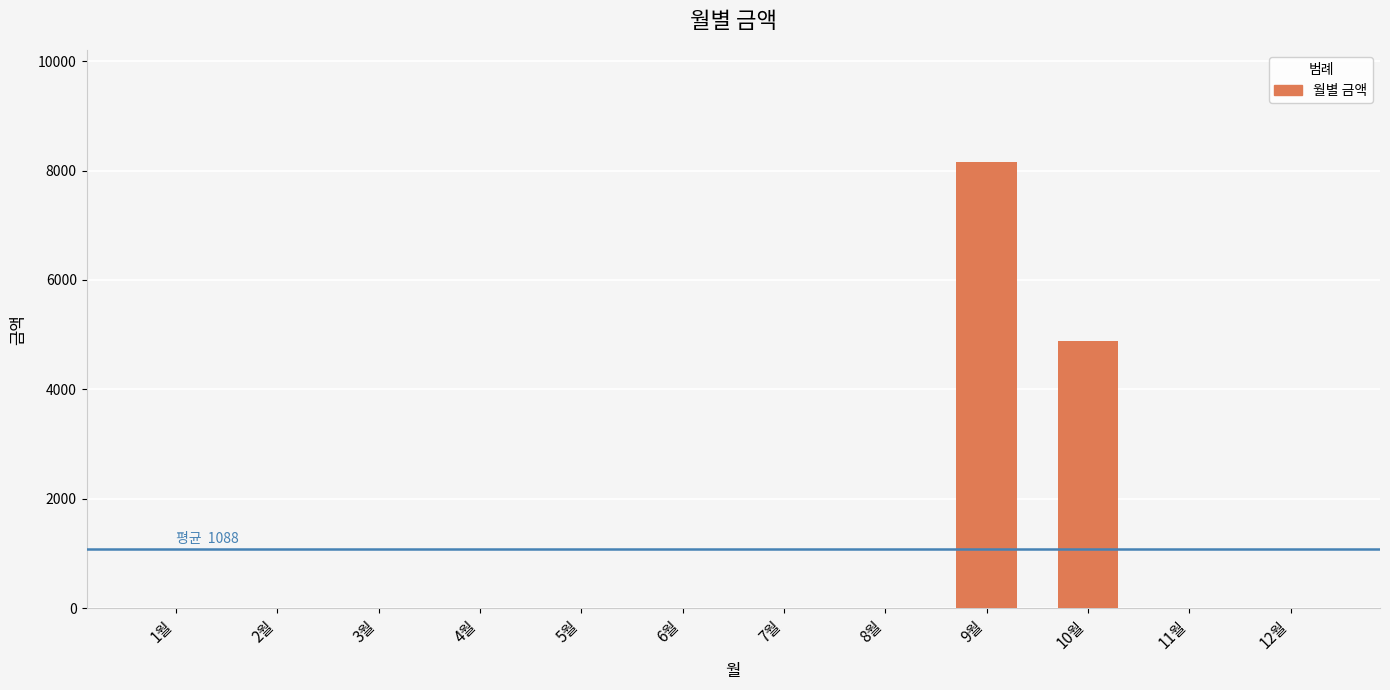

How many data points does each series have?

12